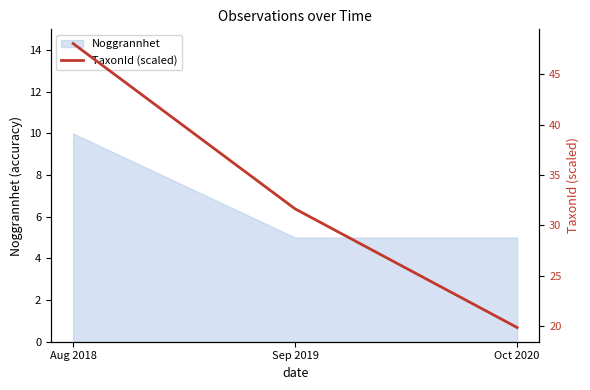

List the labels in order of value, smallest first.

Oct 2020, Sep 2019, Aug 2018